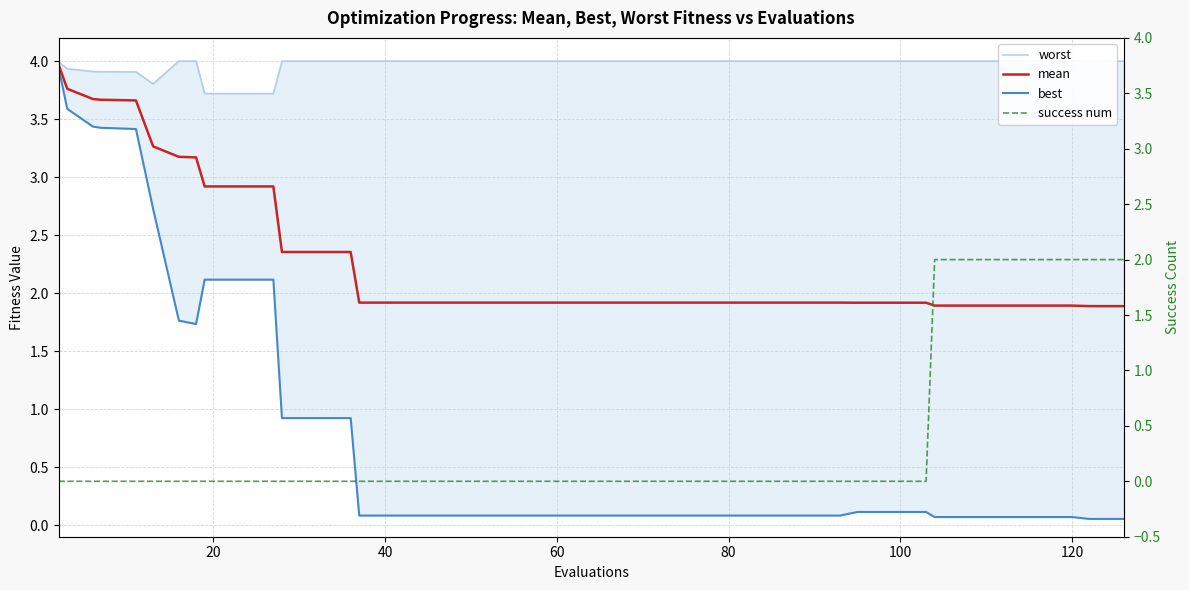

Between 20 and 60, which series saw the biggest shift?

best